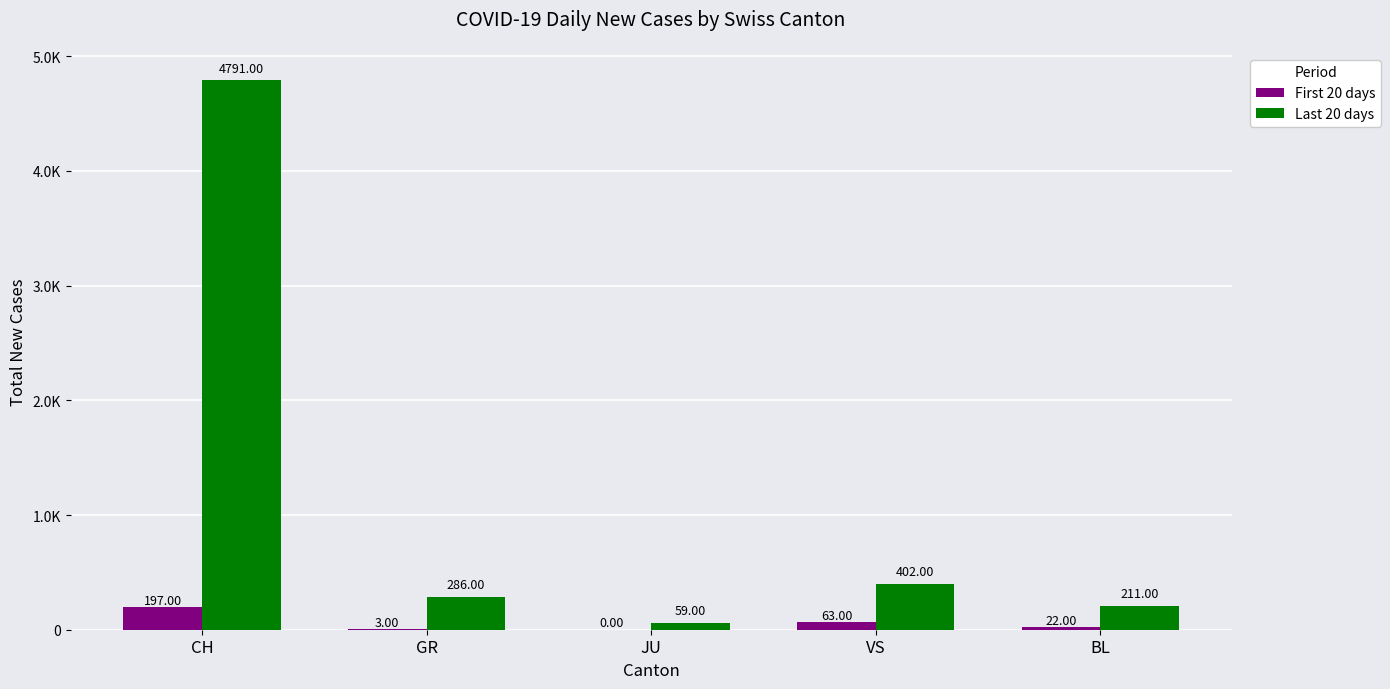

What is the sum of all First 20 days values?

285